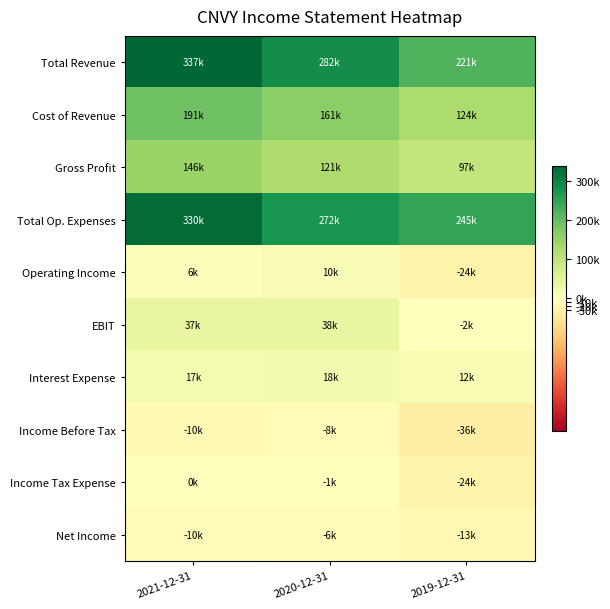

What is the average value of the Net Income series?

-9900